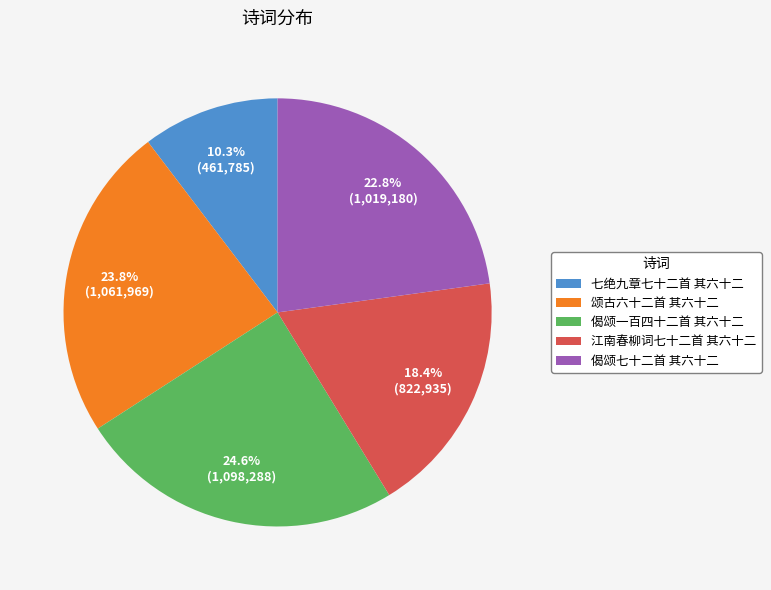

What is the largest slice in the pie chart?

偈颂一百四十二首 其六十二